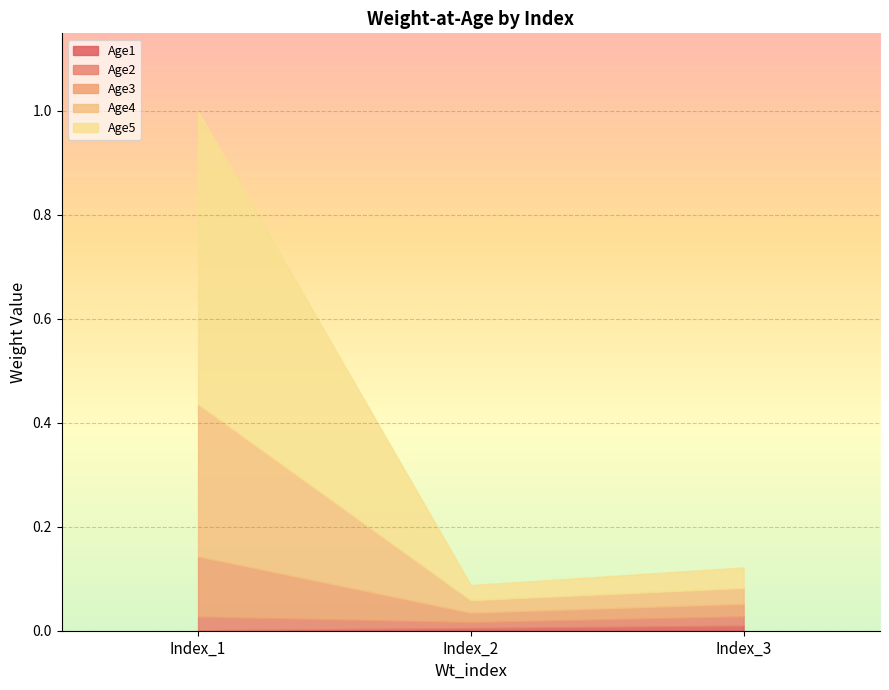

Count the Age2 values in the range 0 to 1.

3